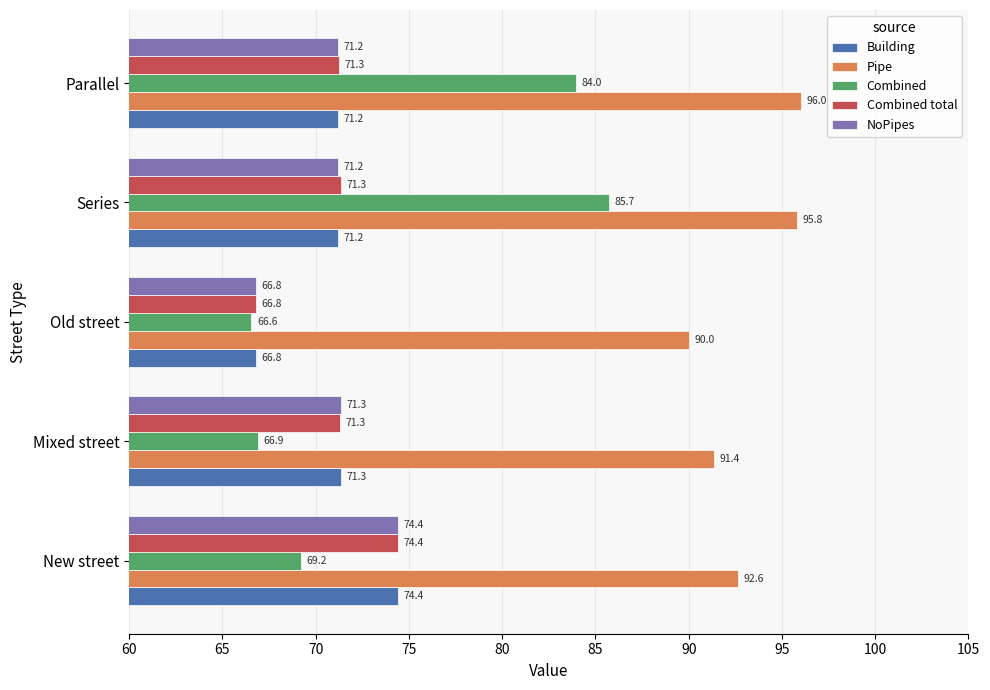

Rank the categories by Combined value from highest to lowest.

Series, Parallel, New street, Mixed street, Old street